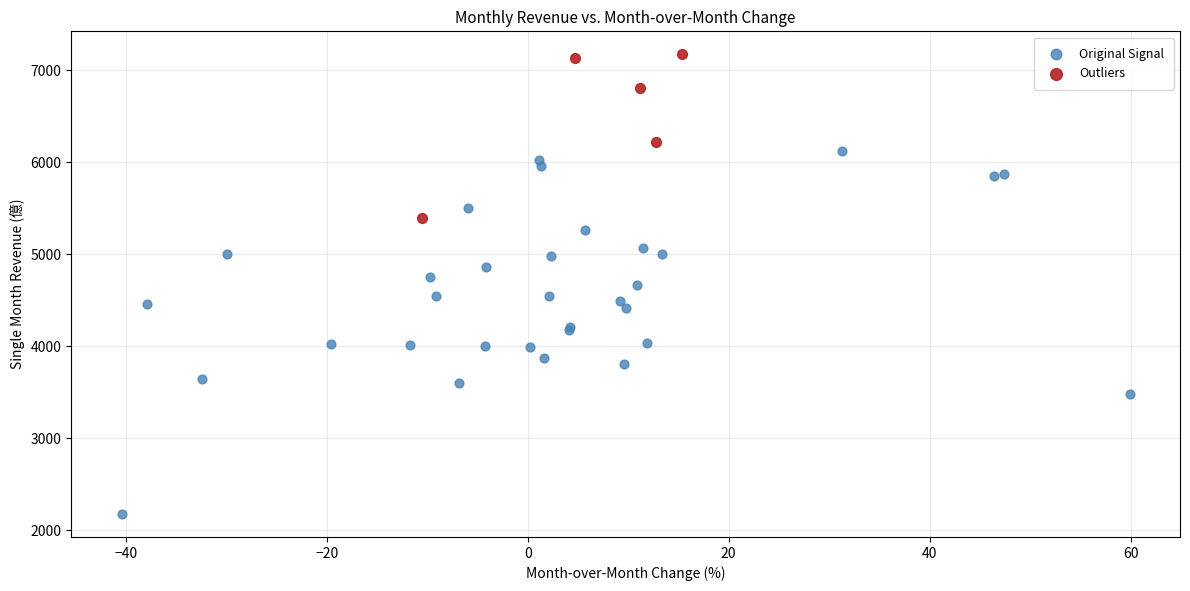

Which series contains the lowest Y value?

Original Signal